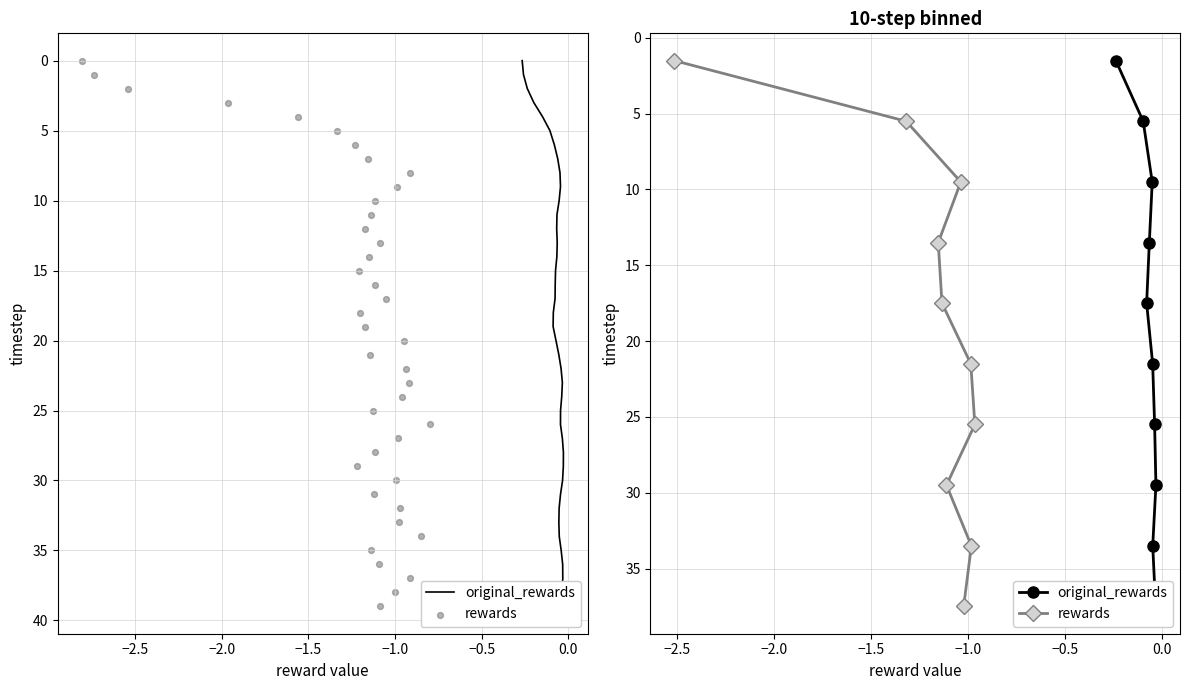

What are all the series names shown in the legend?

original_rewards, rewards